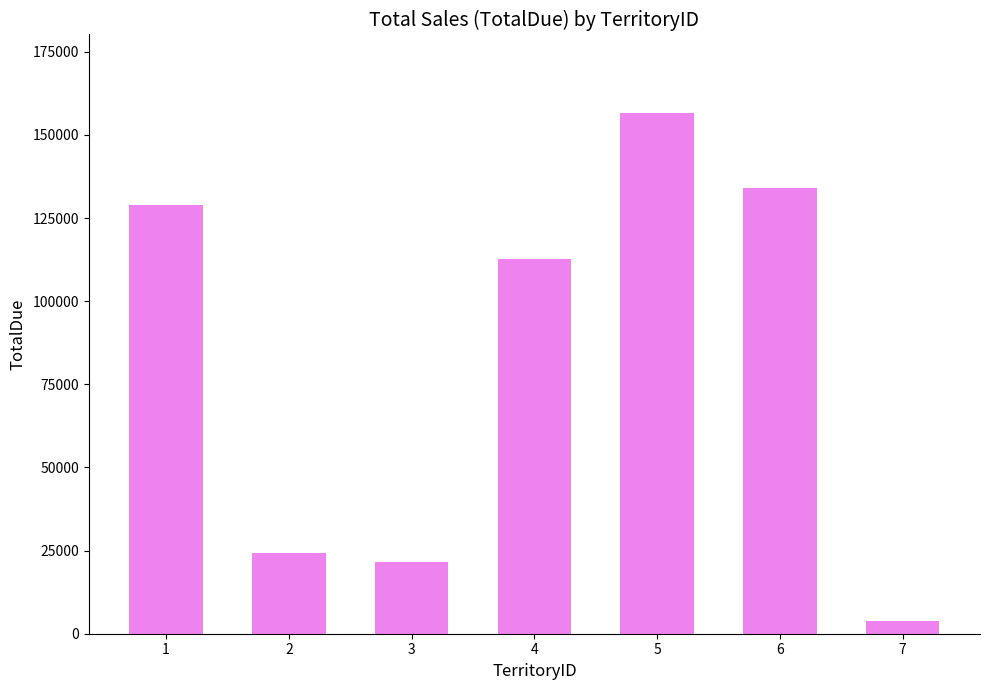

How many bars are there in total?

7